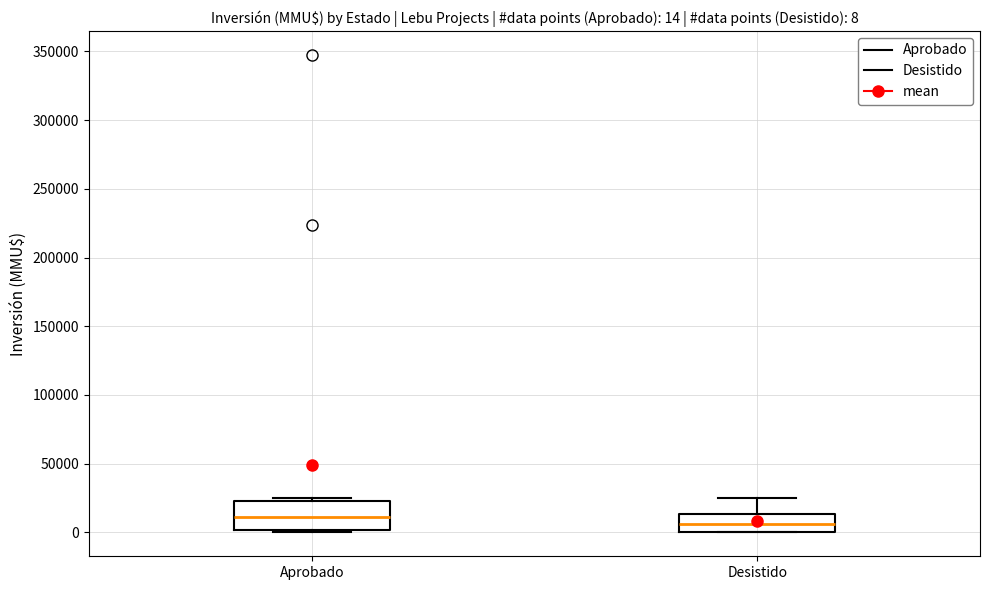

Which box's median line is the lowest?

Desistido